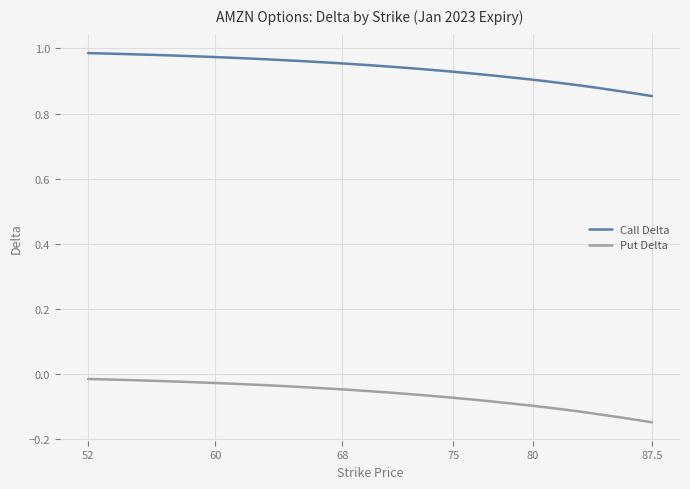

True or false: Call Delta and Put Delta cross at least once.

False